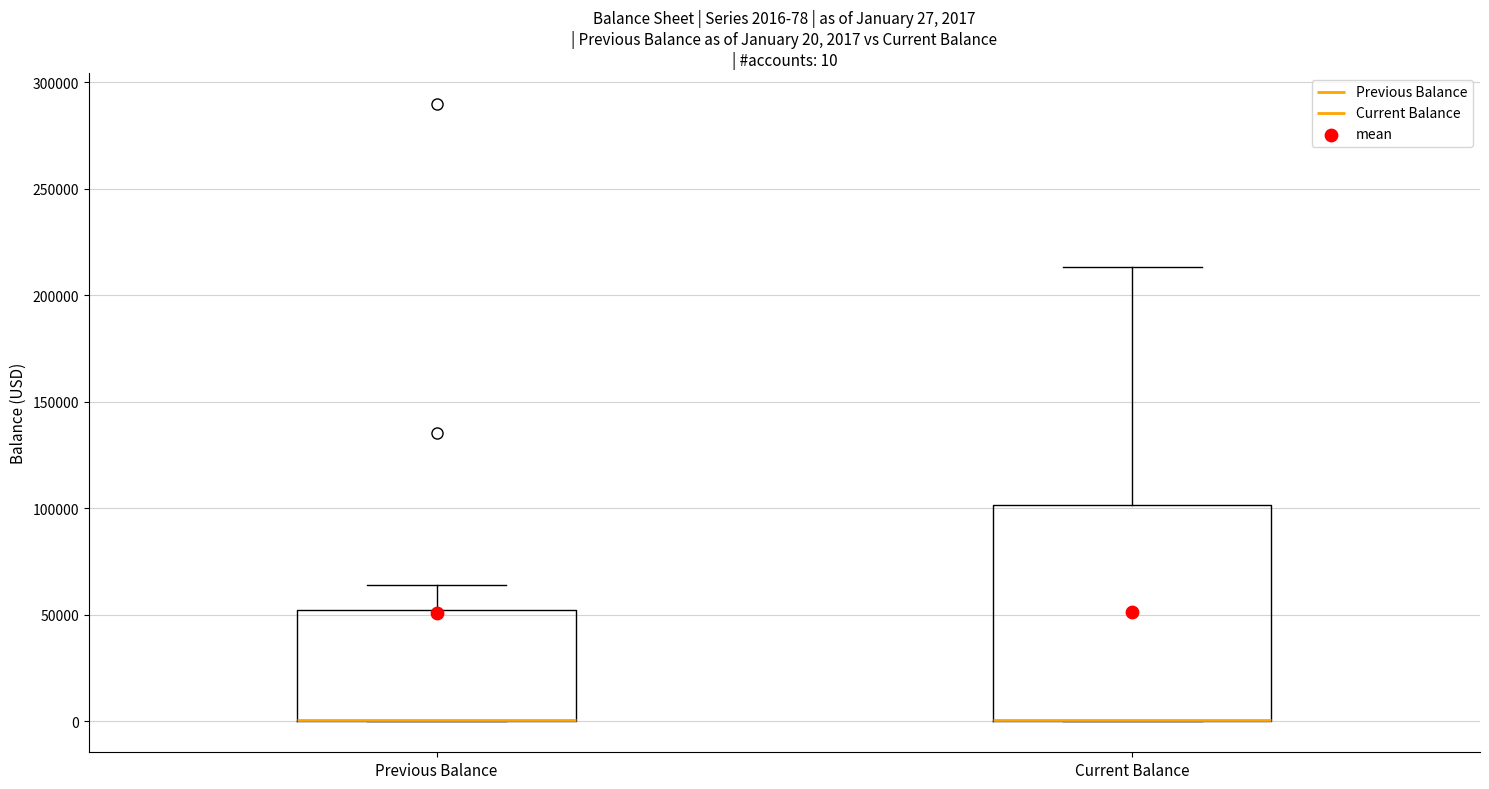

Which box is the tallest, from its lower edge to its upper edge?

Current Balance